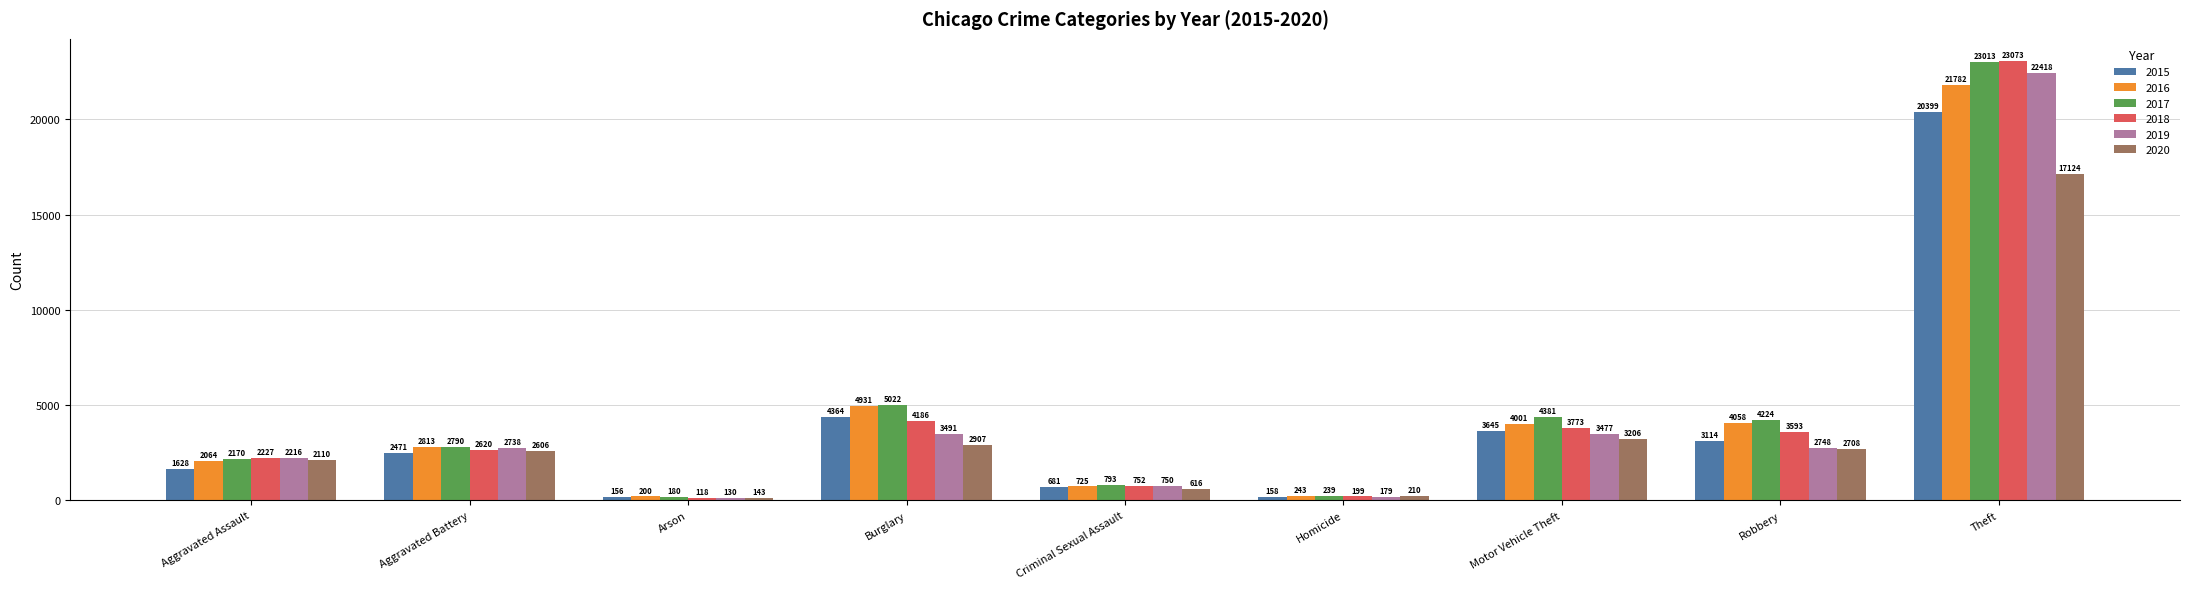

How many values in the 2017 series are below 2790?

4